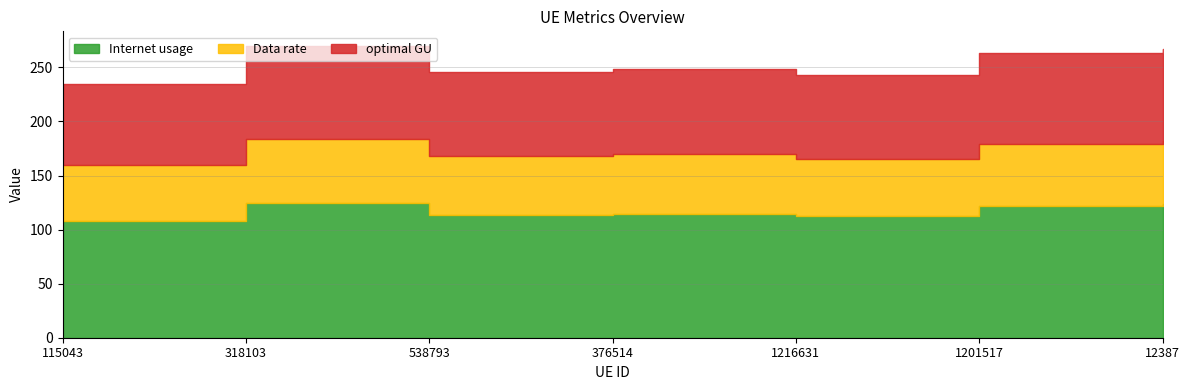

Which series changed the most between 538793 and 12387?

Internet usage